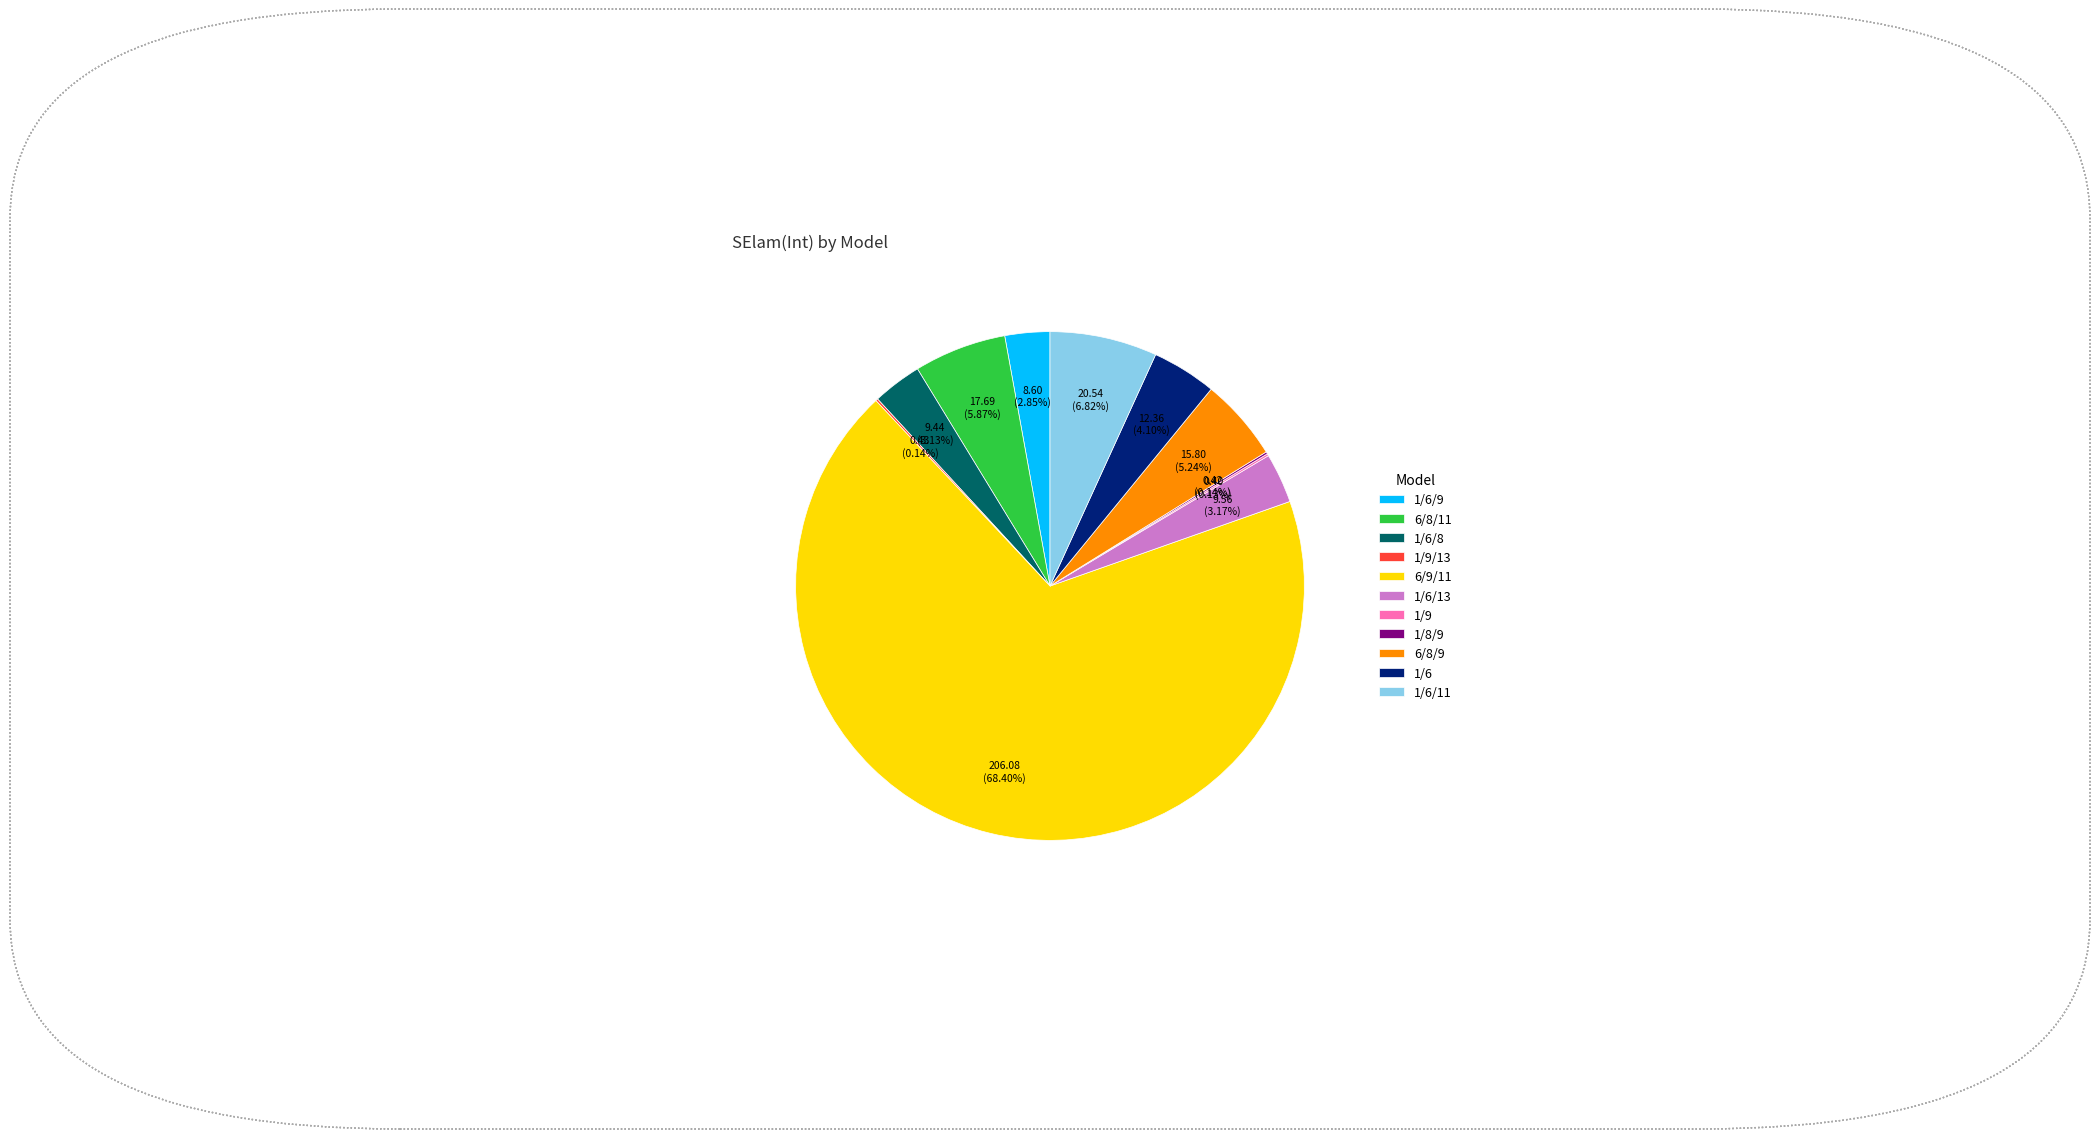

To the nearest percent, what percentage of the pie is 6/9/11?

68%